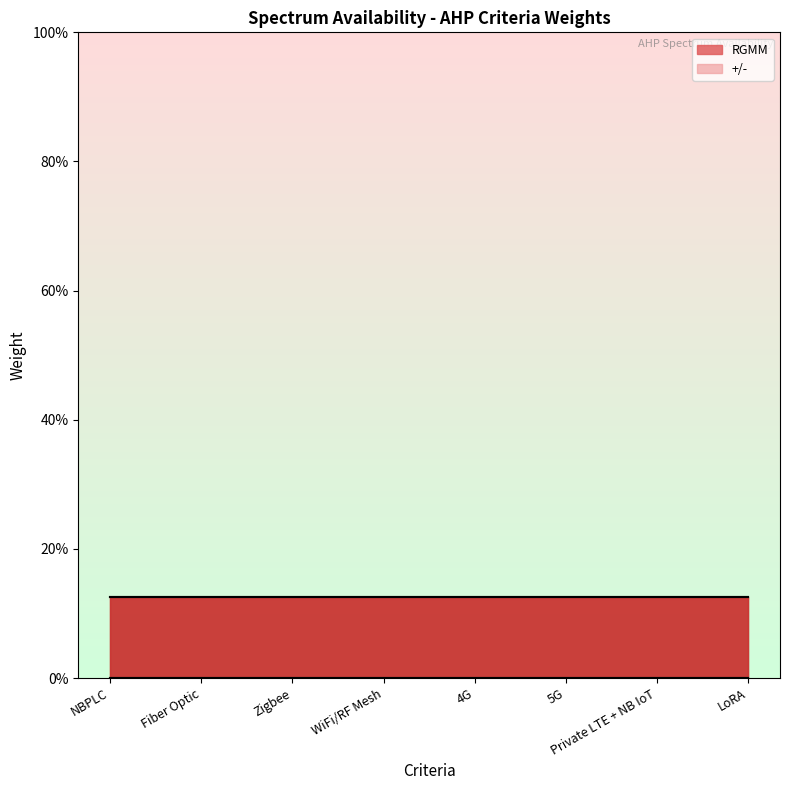

True or false: RGMM has a value of 0.1 at Private LTE + NB IoT.

True